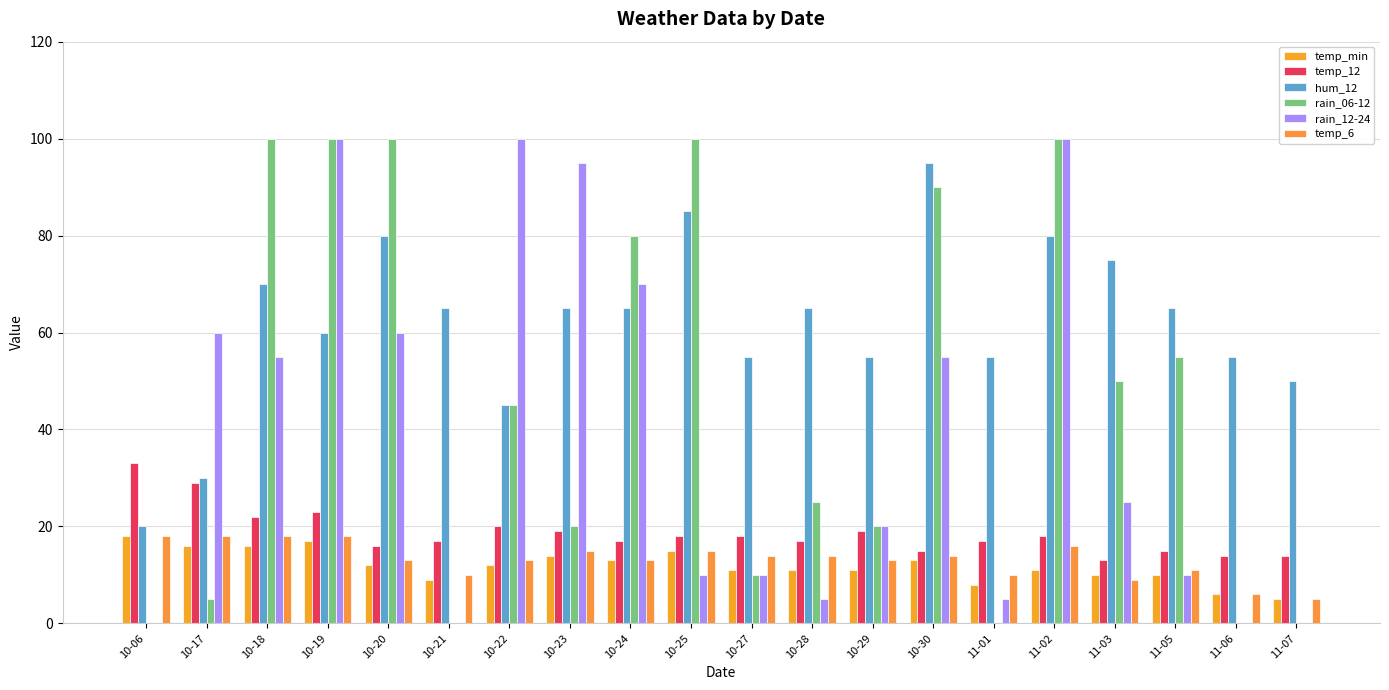

The value of temp_12 at 10-23 is 6. True or false?

False